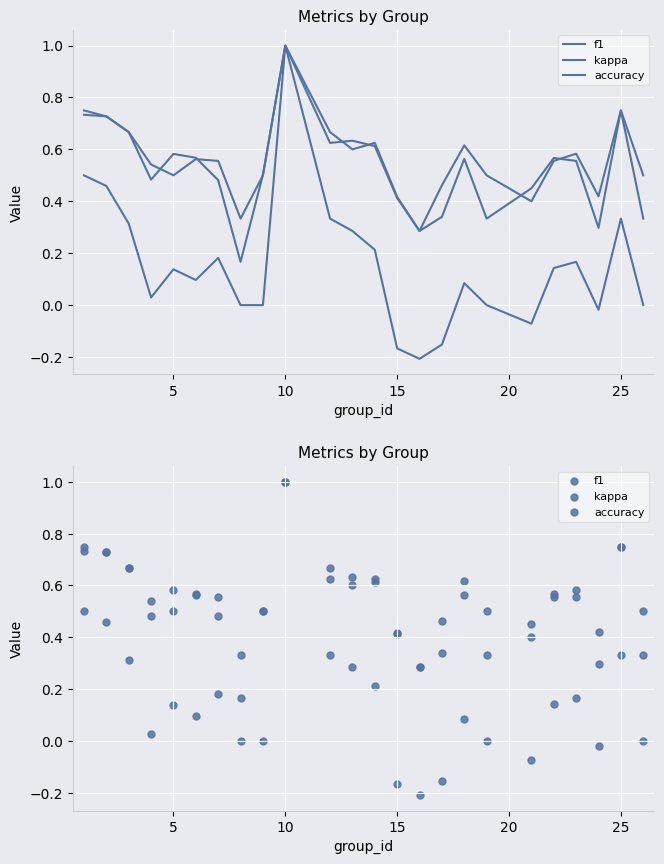

What are all the series names shown in the legend?

f1, kappa, accuracy